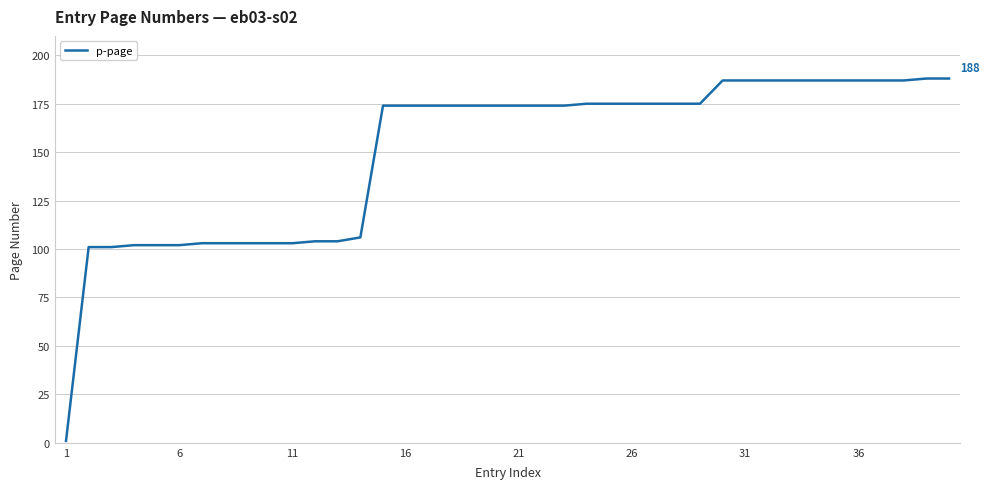

Reading right to left, transcribe all the data shown in this chart.

188	188	187	187	187	187	187	187	187	187	187	175	175	175	175	175	175	174	174	174	174	174	174	174	174	174	106	104	104	103	103	103	103	103	102	102	102	101	101	1